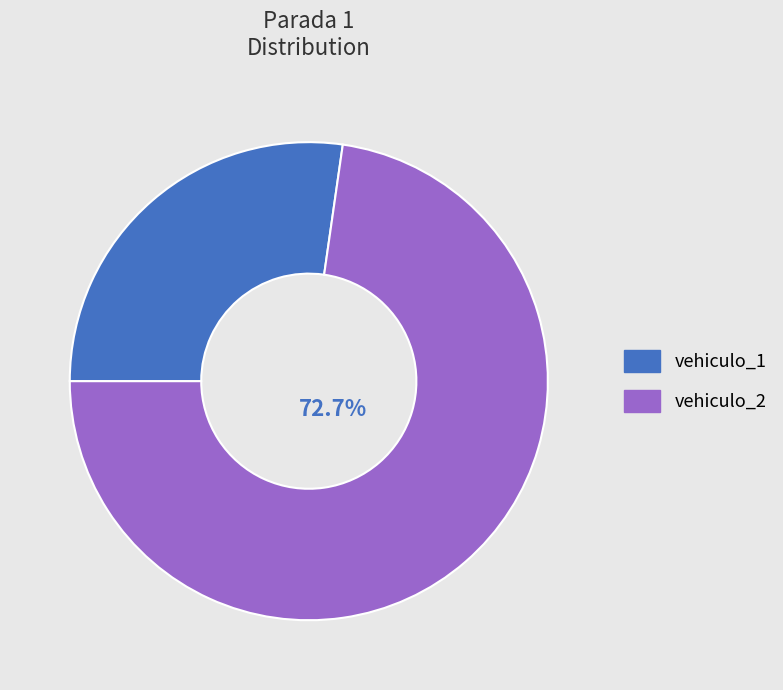

To the nearest percent, what portion does vehiculo_2 represent?

73%